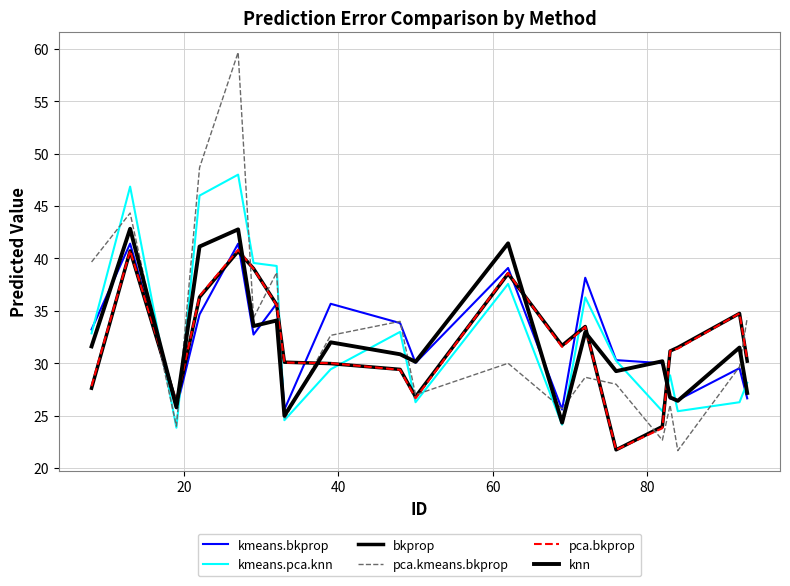

Does the chart have visible grid lines?

Yes